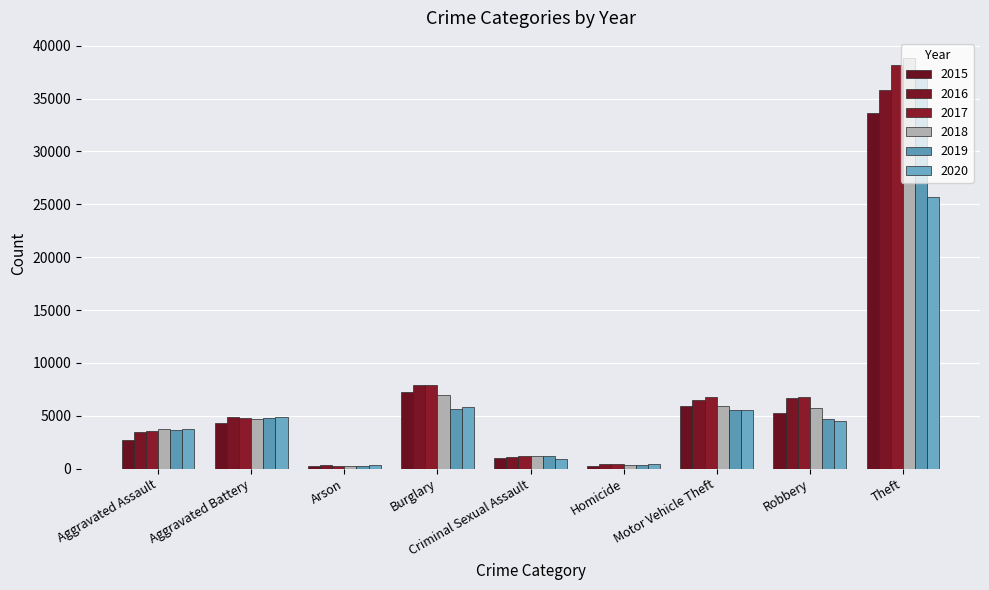

Which series changed the most between Aggravated Battery and Robbery?

2017